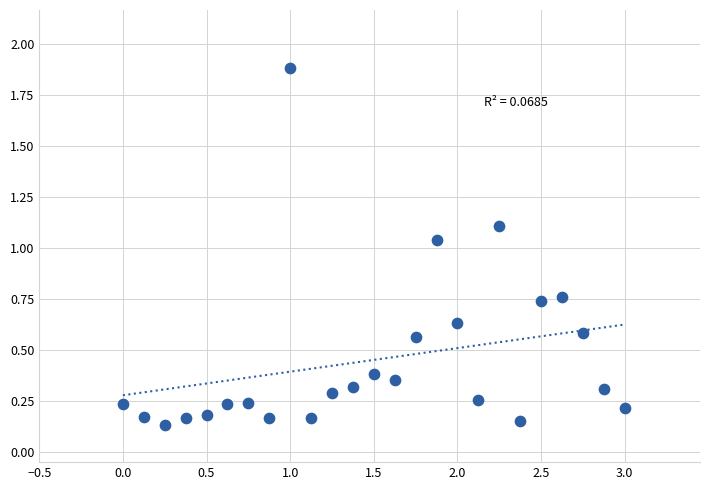

What is the range of X values (max minus min)?

3.0